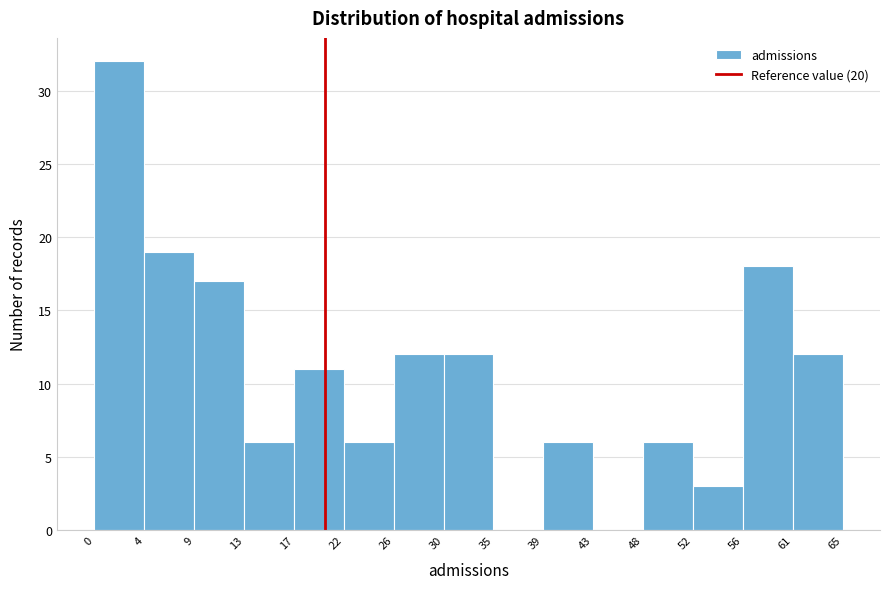

Reading left to right, list every bar in this chart as the range it spans on the x-axis followed by its height. The values are not printed on the chart, so give them approximately, as read against the axis.

0 to 4: 32
4 to 9: 19
9 to 13: 17
13 to 17: 6
17 to 22: 11
22 to 26: 6
26 to 30: 12
30 to 35: 12
35 to 39: 0
39 to 43: 6
43 to 48: 0
48 to 52: 6
52 to 56: 3
56 to 61: 18
61 to 65: 12